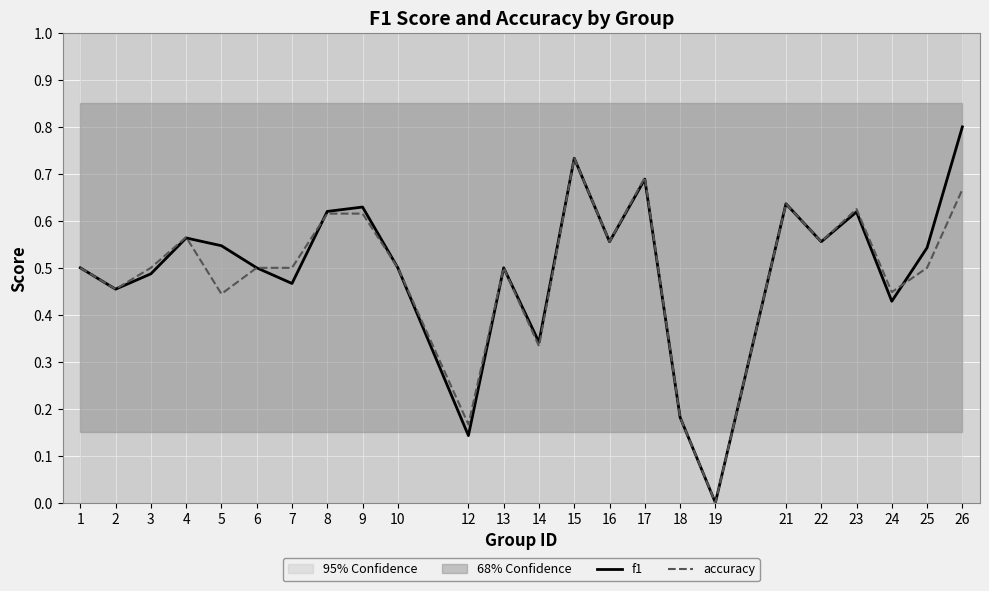

At how many categories does at least one series exceed 0?

23